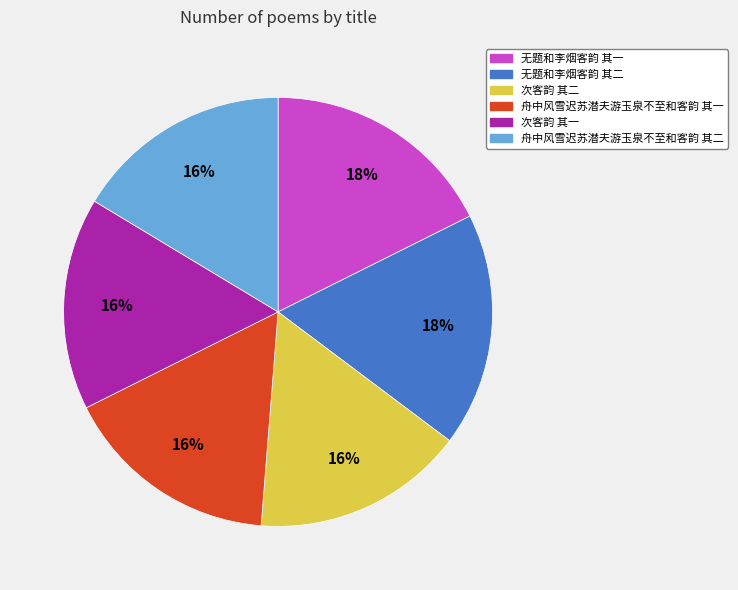

Is the sum of 无题和李烟客韵 其二 and 舟中风雪迟苏潜夫游玉泉不至和客韵 其二 greater than half?

No